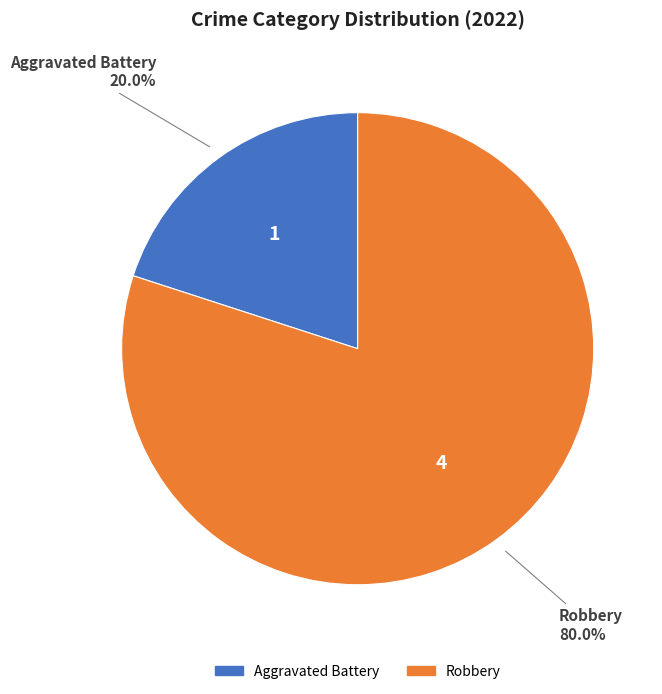

Does any single category account for the majority?

Yes